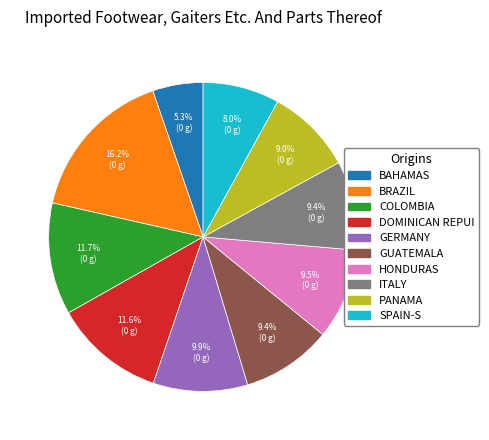

Is there a majority slice in this chart?

No